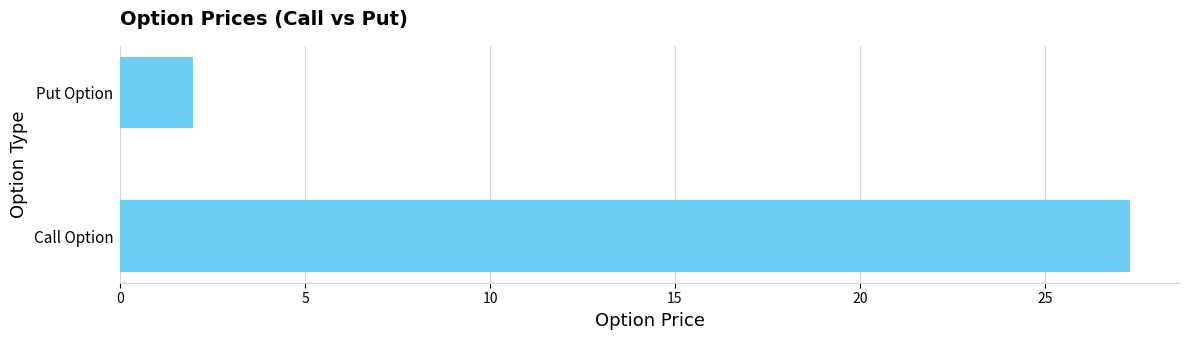

What is the sum of the values at Call Option and Put Option?

29.3